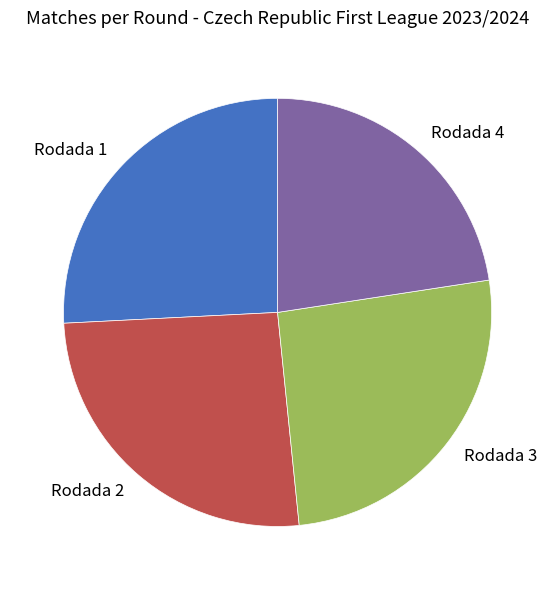

Is it true that Rodada 3 is 12% of the pie?

False